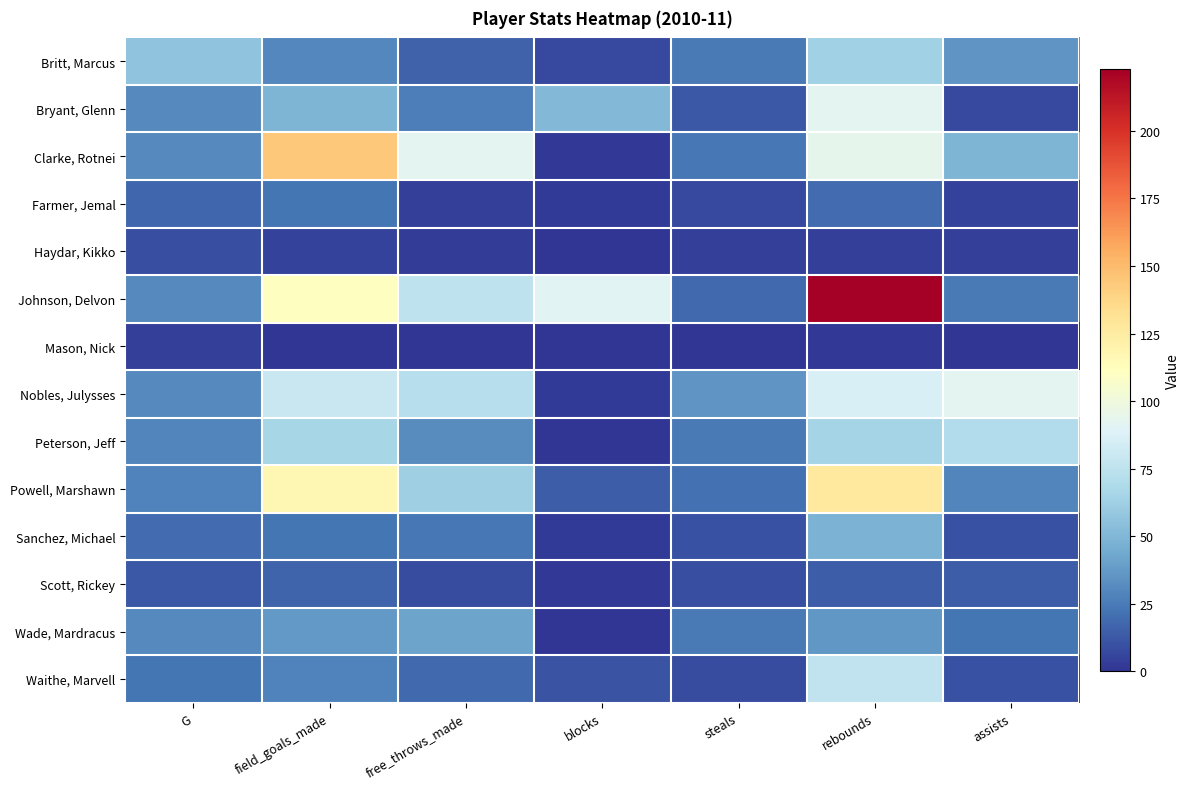

List the series in order of their peak value, lowest first.

Mason, Nick, Haydar, Kikko, Scott, Rickey, Farmer, Jemal, Wade, Mardracus, Sanchez, Michael, Britt, Marcus, Peterson, Jeff, Waithe, Marvell, Bryant, Glenn, Nobles, Julysses, Powell, Marshawn, Clarke, Rotnei, Johnson, Delvon